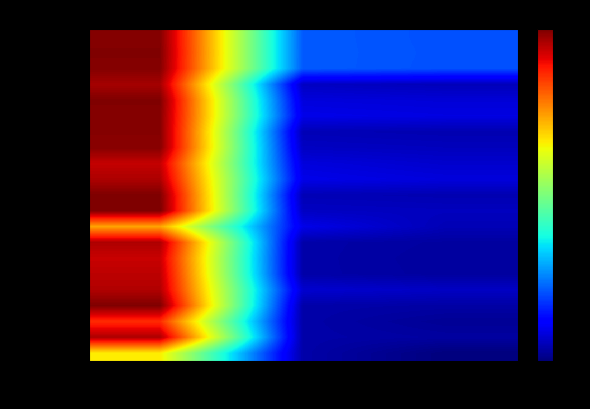

Reading left to right, list all the values displayed in this chart.

Python: conf=2.5	height=0.5	score=0.5
Deep: conf=2.5	height=0.5	score=0.5
Learning: conf=2.5	height=0.5	score=0.5
Next: conf=2.4	height=0.1	score=0.1
generation: conf=2.5	height=0.2	score=0.2
techniques: conf=2.5	height=0.2	score=0.2
to: conf=2.5	height=0.1	score=0.1
revolutionize: conf=2.5	height=0.1	score=0.1
computer: conf=2.3	height=0.2	score=0.2
speech: conf=2.4	height=0.2	score=0.2
and: conf=2.5	height=0.1	score=0.1
data: conf=2.5	height=0.1	score=0.1
analysis: conf=1.8	height=0.2	score=0.1
Valentino: conf=2.4	height=0.1	score=0.1
Zocca: conf=2.3	height=0.1	score=0.1
Gianmario: conf=2.4	height=0.1	score=0.1
Spacagna: conf=2.4	height=0.2	score=0.2
Daniel: conf=2.5	height=0.1	score=0.1
Slater: conf=2.2	height=0.1	score=0.1
Peter: conf=2.4	height=0.1	score=0.1
Roelants: conf=1.6	height=0.1	score=0.0